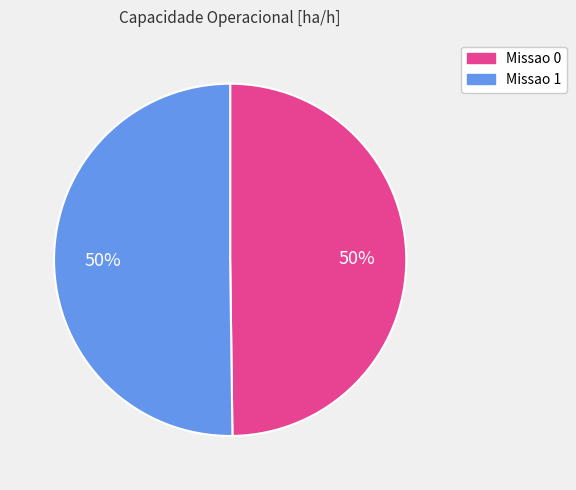

Is it true that Missao 0 is 41% of the pie?

False